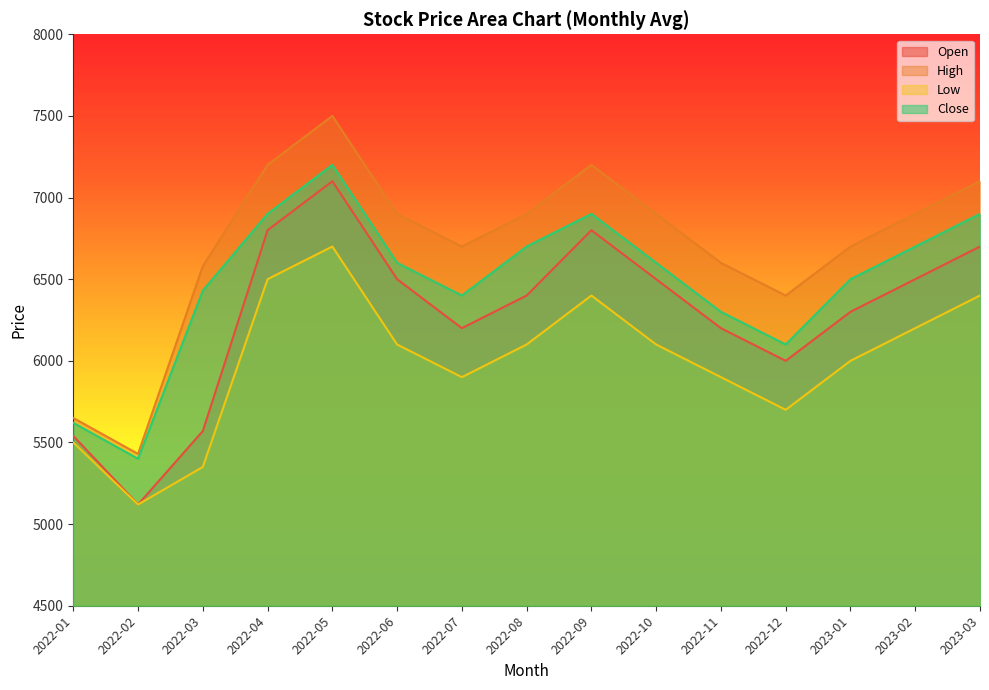

Rank the categories by High value from lowest to highest.

2022-02, 2022-01, 2022-12, 2022-03, 2022-11, 2022-07, 2023-01, 2022-06, 2022-08, 2022-10, 2023-02, 2023-03, 2022-04, 2022-09, 2022-05